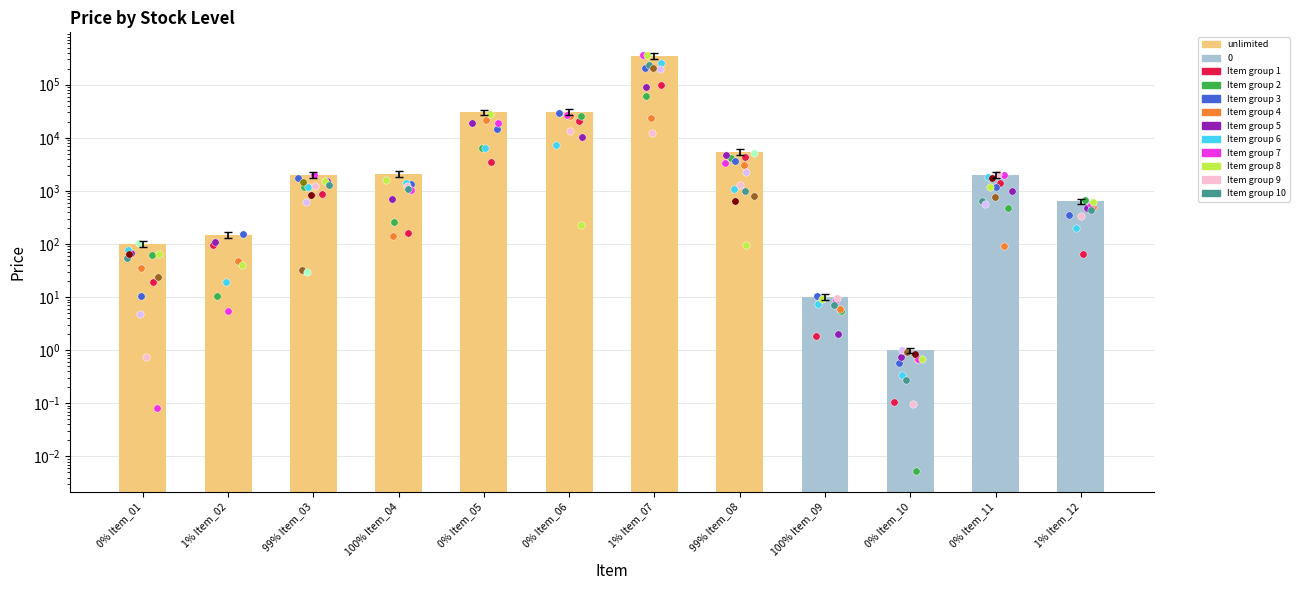

What is the change in value from 1% Item_02 to 1% Item_07?

+349849.6